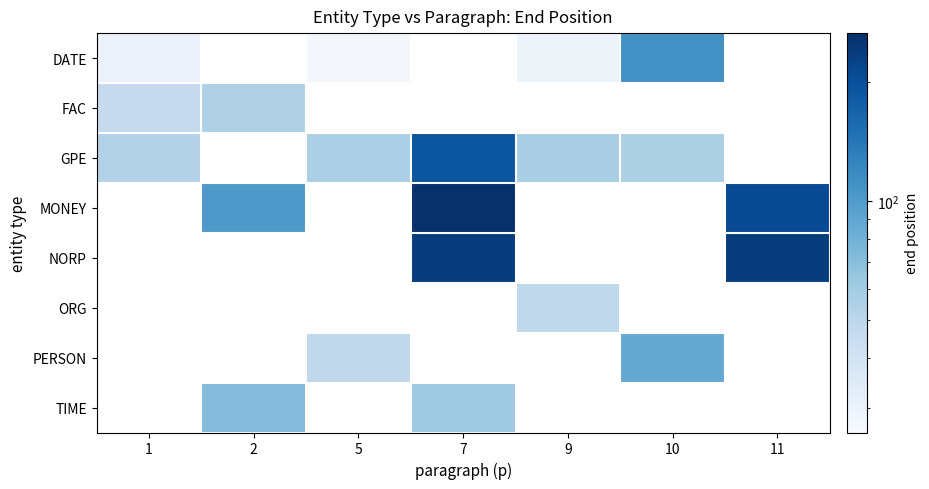

List the labels in order of row_5 value, largest first.

1, 2, 5, 7, 9, 10, 11